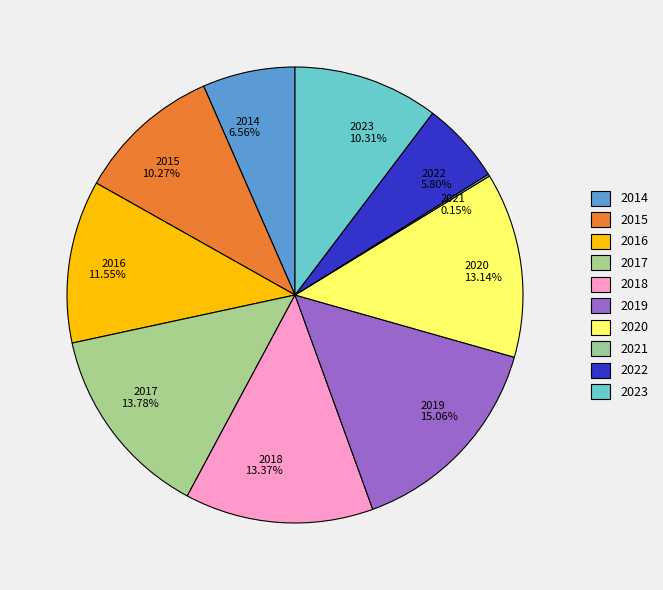

Is it true that 2023 is 24% of the pie?

False